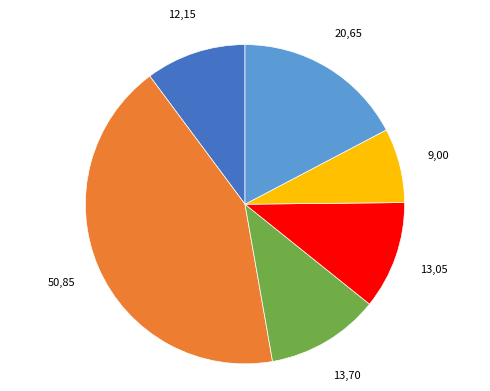

Does any single category account for the majority?

No